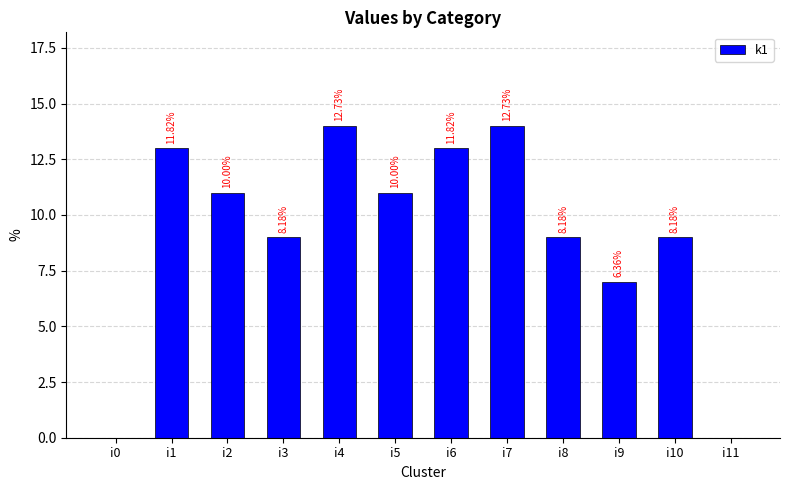

The chart shows a value of 9 at i11. True or false?

False